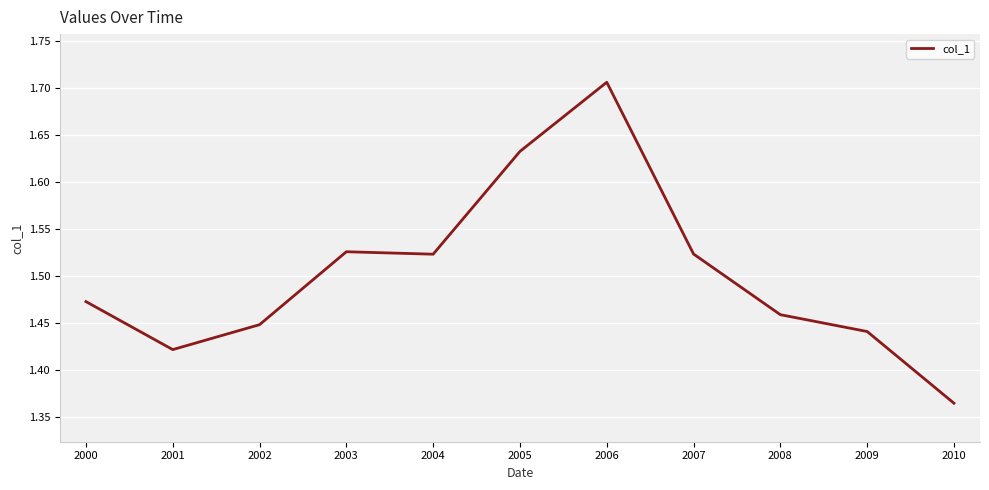

The chart shows a value of 2.4 at 2001. True or false?

False